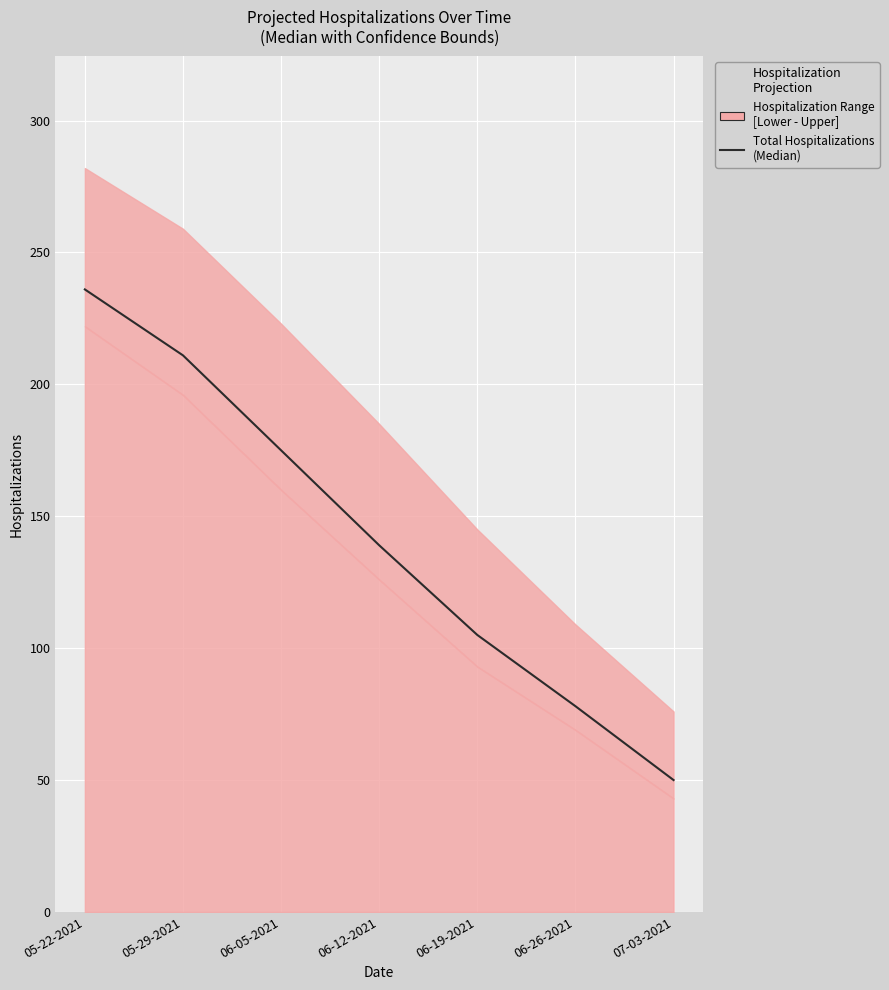

What is the ratio of the value at 05-22-2021 to the value at 06-05-2021?

1.3